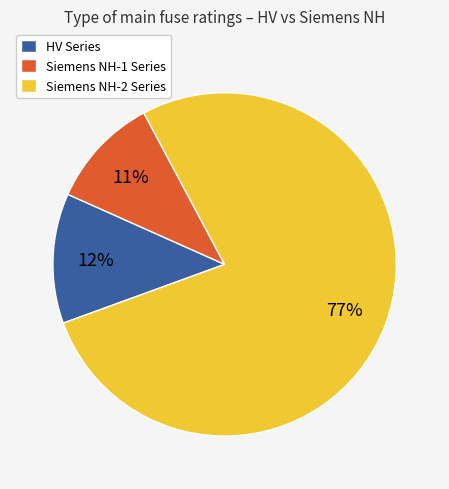

Is there a majority slice in this chart?

Yes